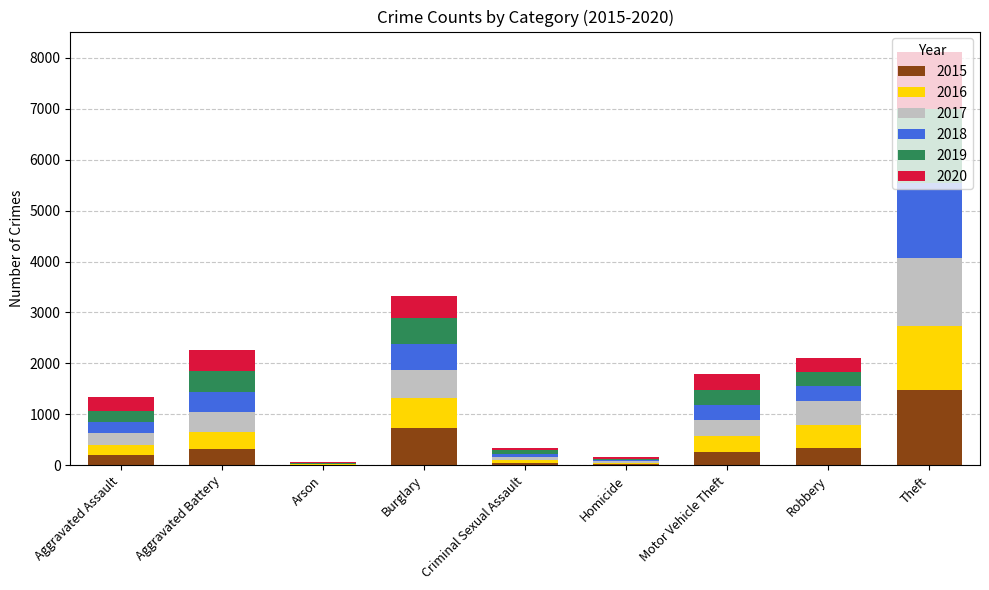

At which category is the sum across all series the highest?

Theft